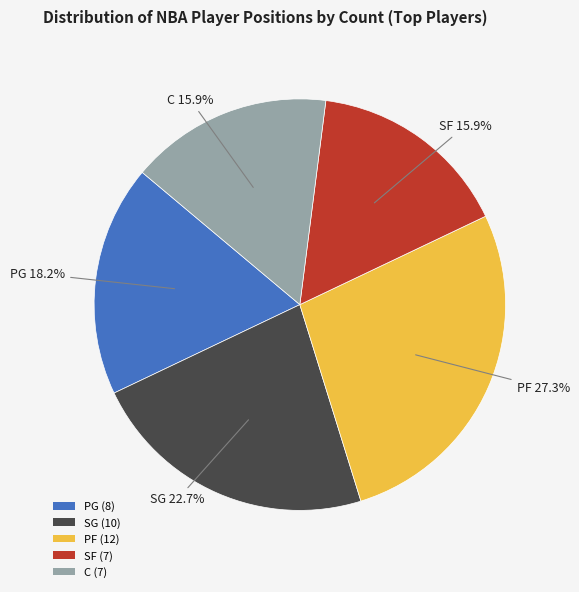

The C slice represents 16% of the pie. True or false?

True